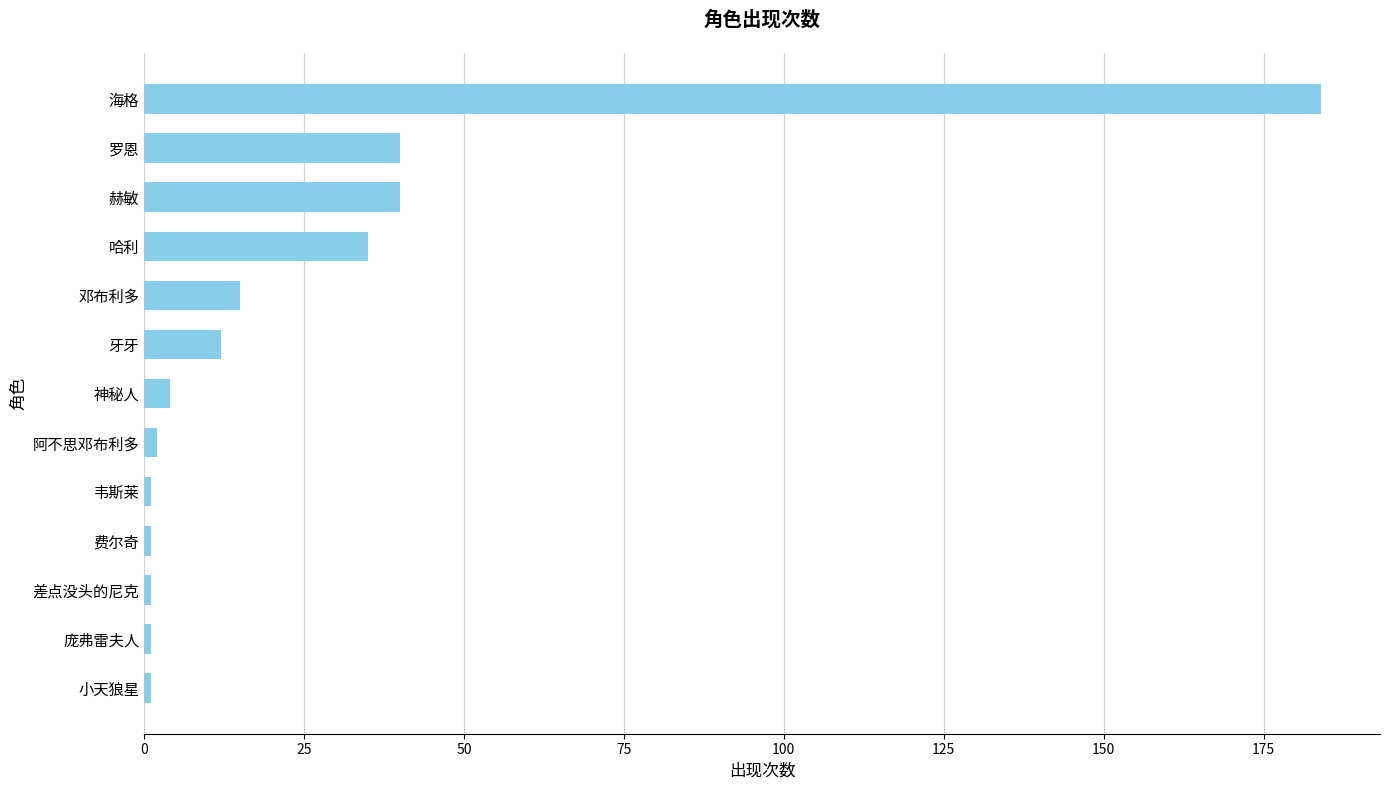

Reading bottom to top, what are all the values shown in this chart?

小天狼星=1	庞弗雷夫人=1	差点没头的尼克=1	费尔奇=1	韦斯莱=1	阿不思邓布利多=2	神秘人=4	牙牙=12	邓布利多=15	哈利=35	赫敏=40	罗恩=40	海格=184